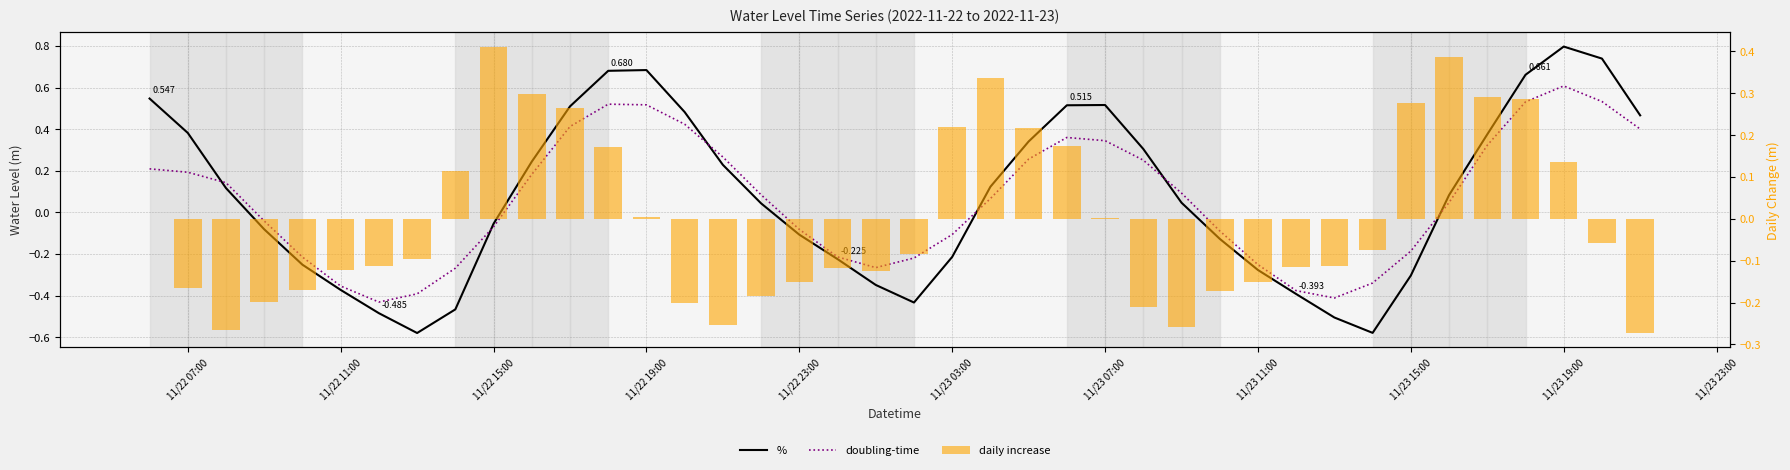

Are the bars horizontal?

No